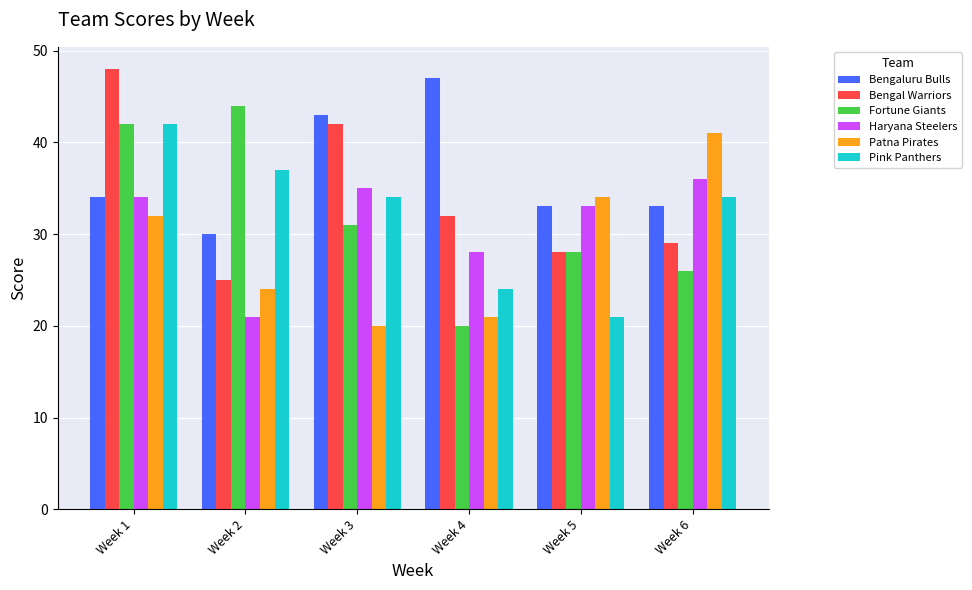

Reading right to left, list all the values displayed in this chart.

Bengaluru Bulls: Week 6=33	Week 5=33	Week 4=47	Week 3=43	Week 2=30	Week 1=34
Bengal Warriors: Week 6=29	Week 5=28	Week 4=32	Week 3=42	Week 2=25	Week 1=48
Fortune Giants: Week 6=26	Week 5=28	Week 4=20	Week 3=31	Week 2=44	Week 1=42
Haryana Steelers: Week 6=36	Week 5=33	Week 4=28	Week 3=35	Week 2=21	Week 1=34
Patna Pirates: Week 6=41	Week 5=34	Week 4=21	Week 3=20	Week 2=24	Week 1=32
Pink Panthers: Week 6=34	Week 5=21	Week 4=24	Week 3=34	Week 2=37	Week 1=42